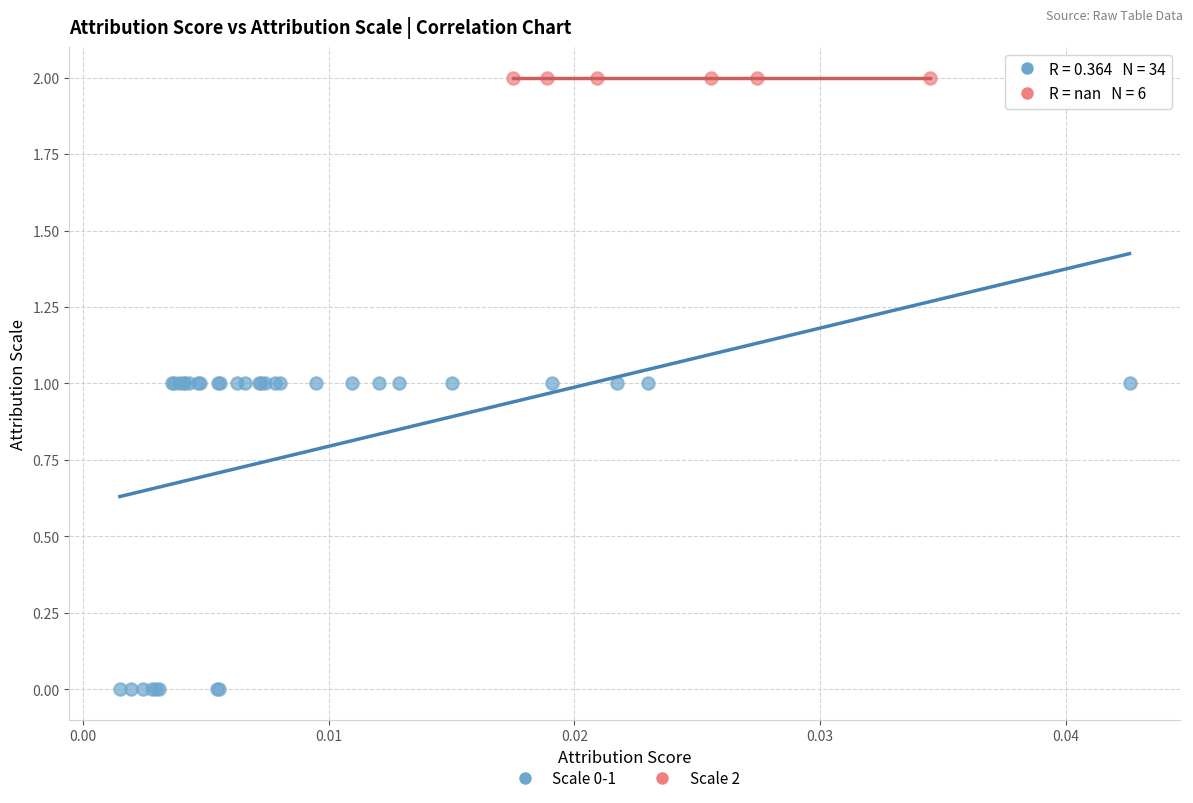

Which series contains the lowest Y value?

Scale 0-1